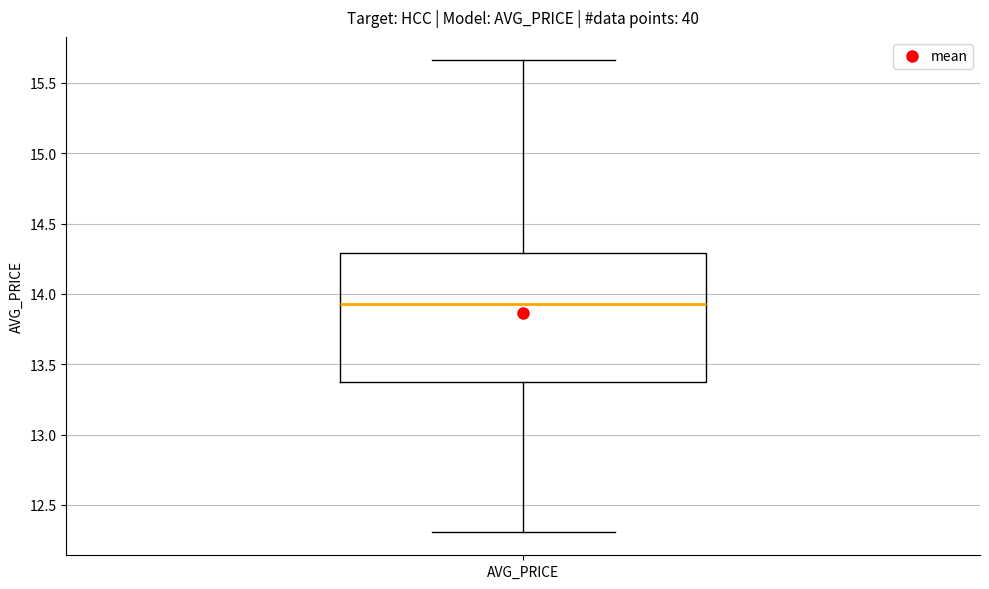

Read this box plot against the y-axis: the position of the median line, the range covered by the box, and the ends of both whiskers. The values are not printed on the chart, so give them approximately, as read against the axis.

median 13.95, box 13.40 to 14.30, whiskers 12.30 to 15.65